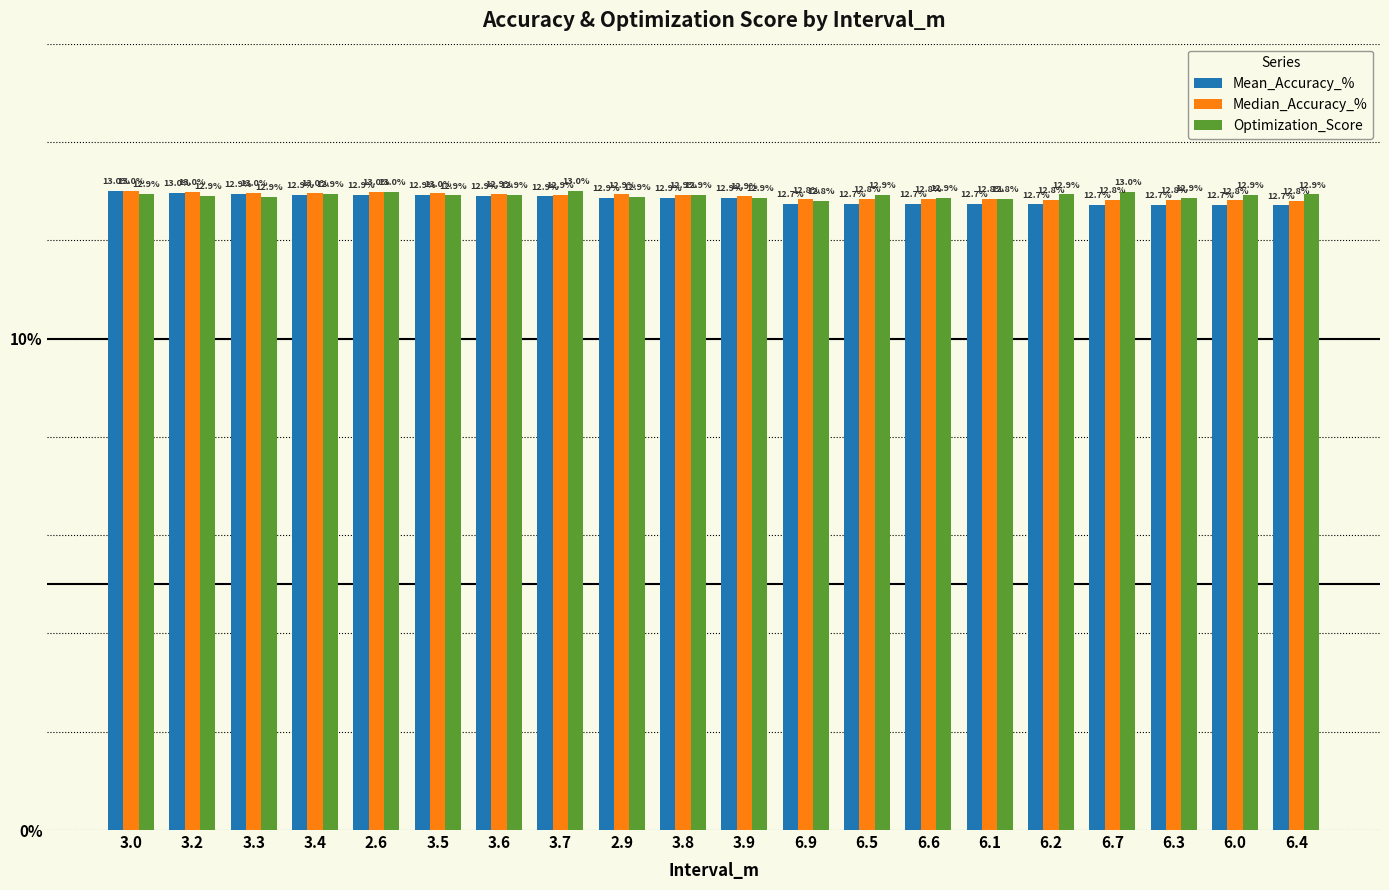

At which label is Optimization_Score closest to 12?

6.9